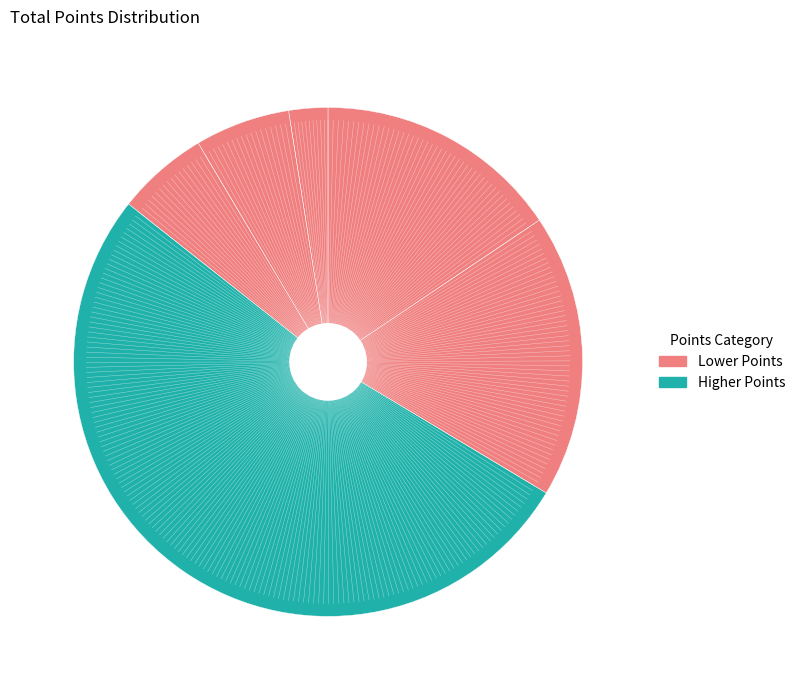

To the nearest percent, what is the difference between the largest and smallest slice percentages?

50%